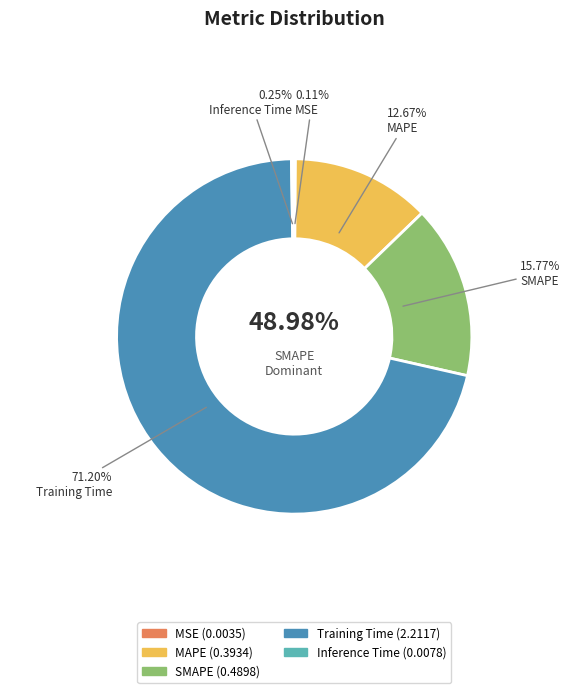

Is it true that SMAPE is 16% of the pie?

True